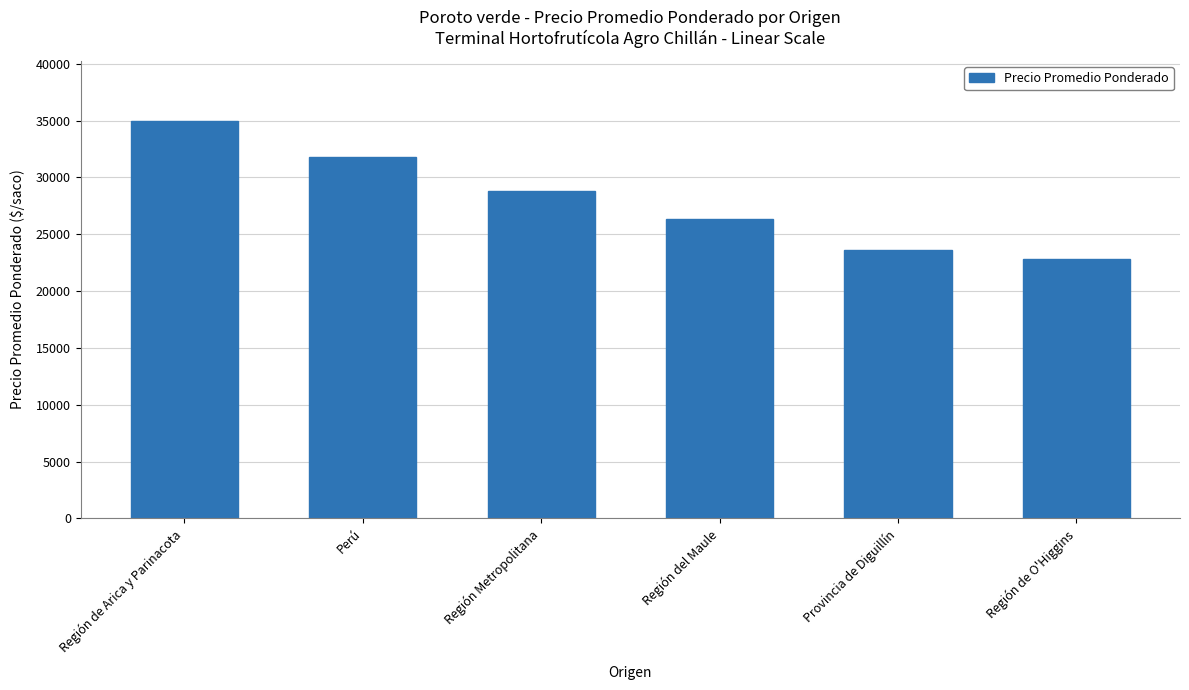

Reading right to left, transcribe all the data shown in this chart.

22857.0	23648.3	26338.6	28833.3	31800.0	35000.0